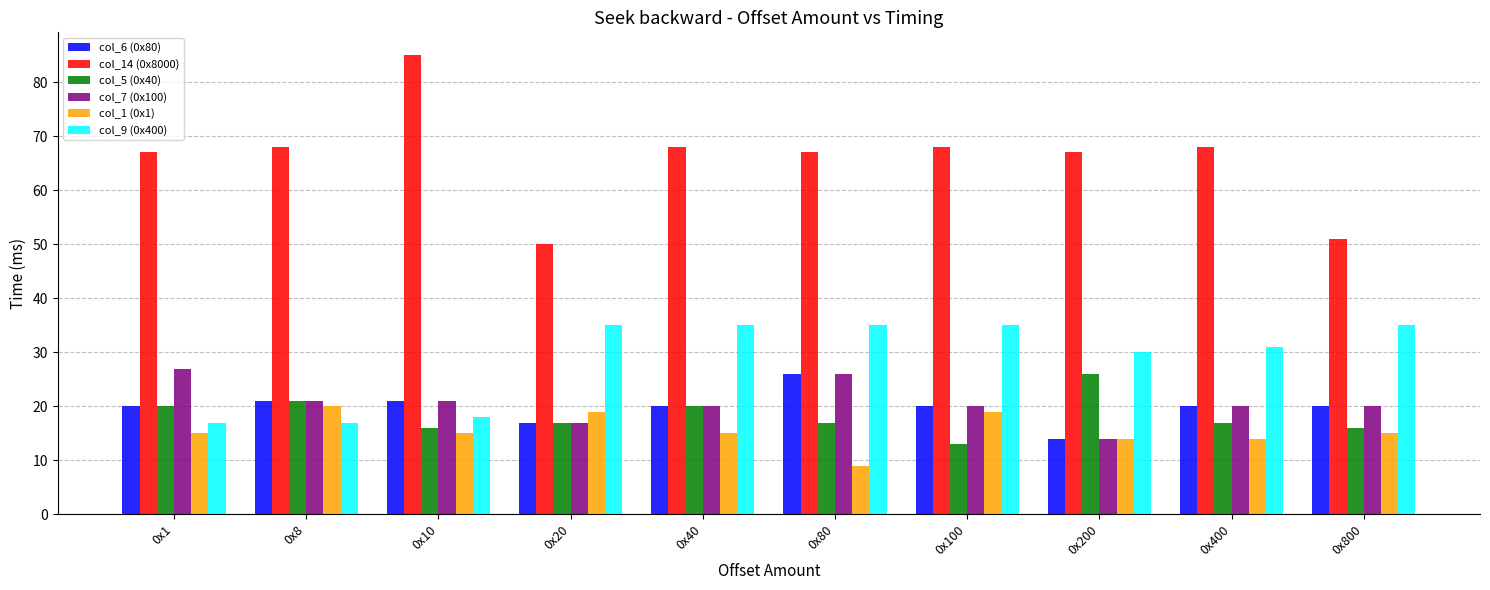

What is the value of the col_5 (0x40) bar at the 6th from the left?

17